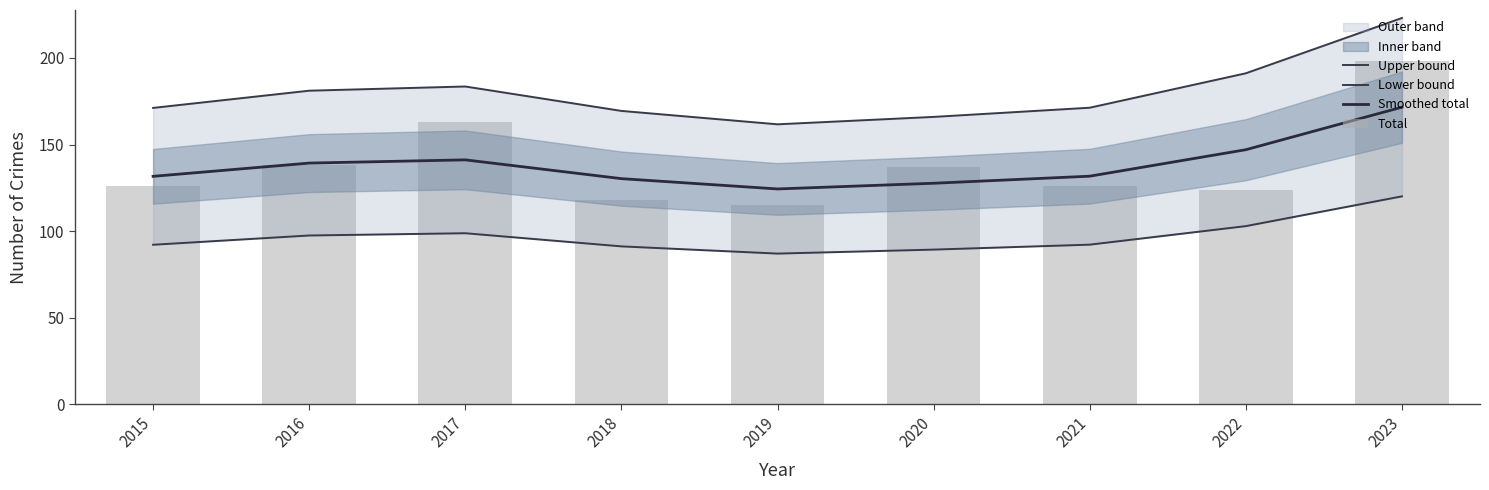

The value of Upper bound at 2015 is 171.2. True or false?

True